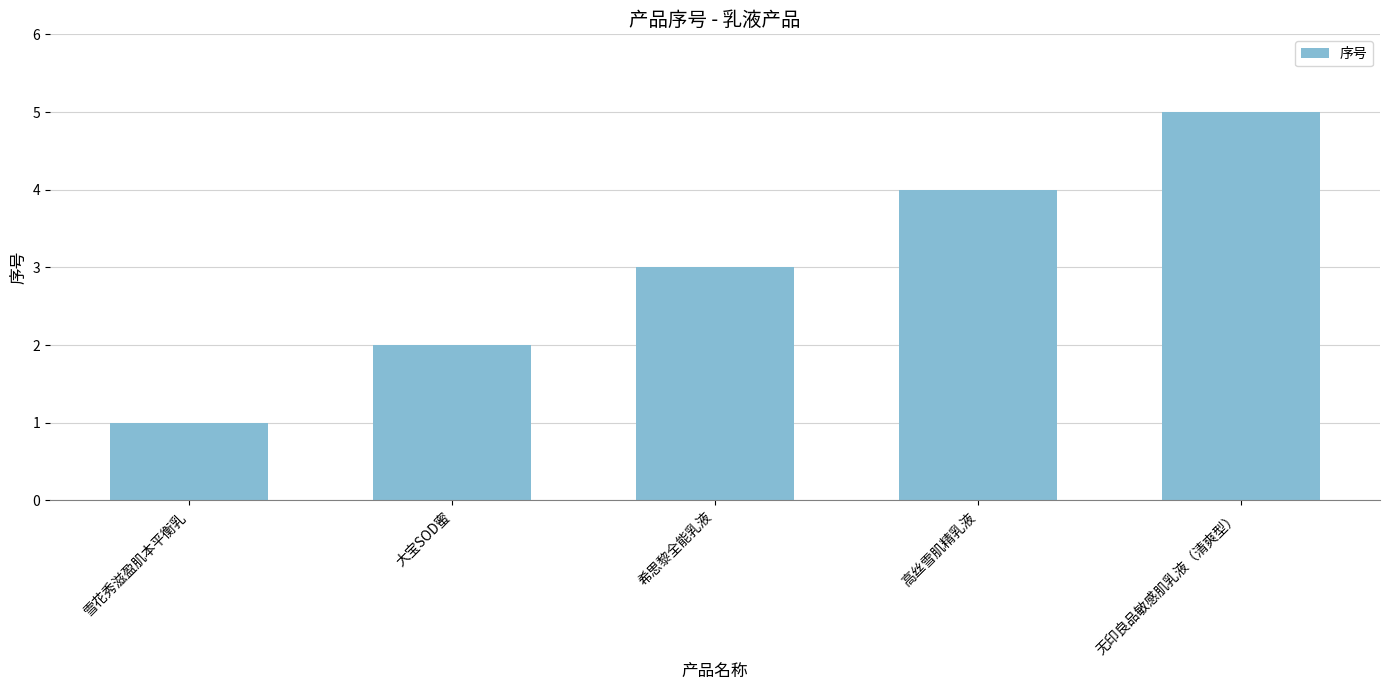

Reading left to right, extract all data points from this chart.

1	2	3	4	5